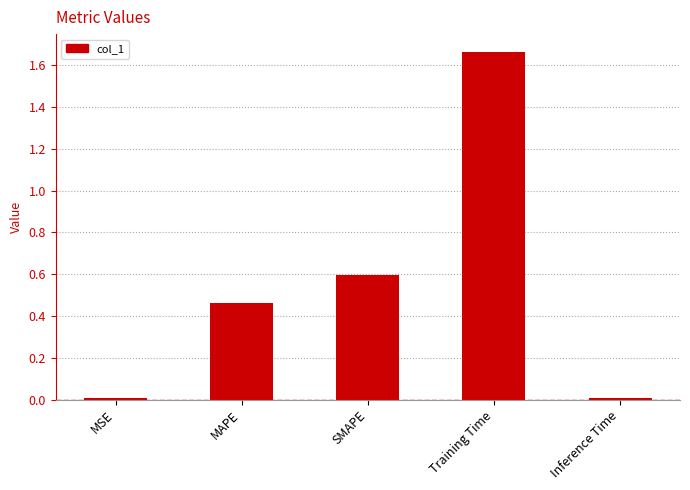

What is the sum of all values?

2.7